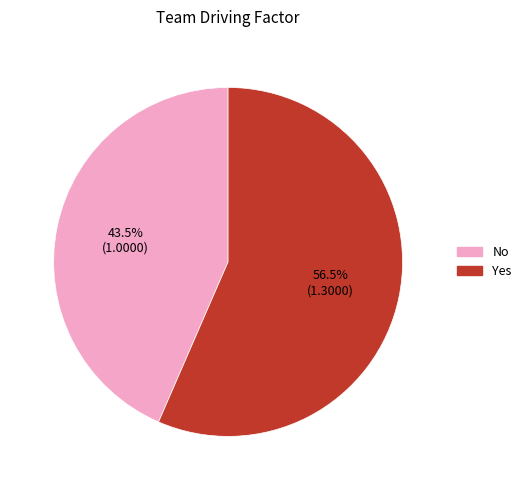

True or false: No accounts for 54% of the total.

False